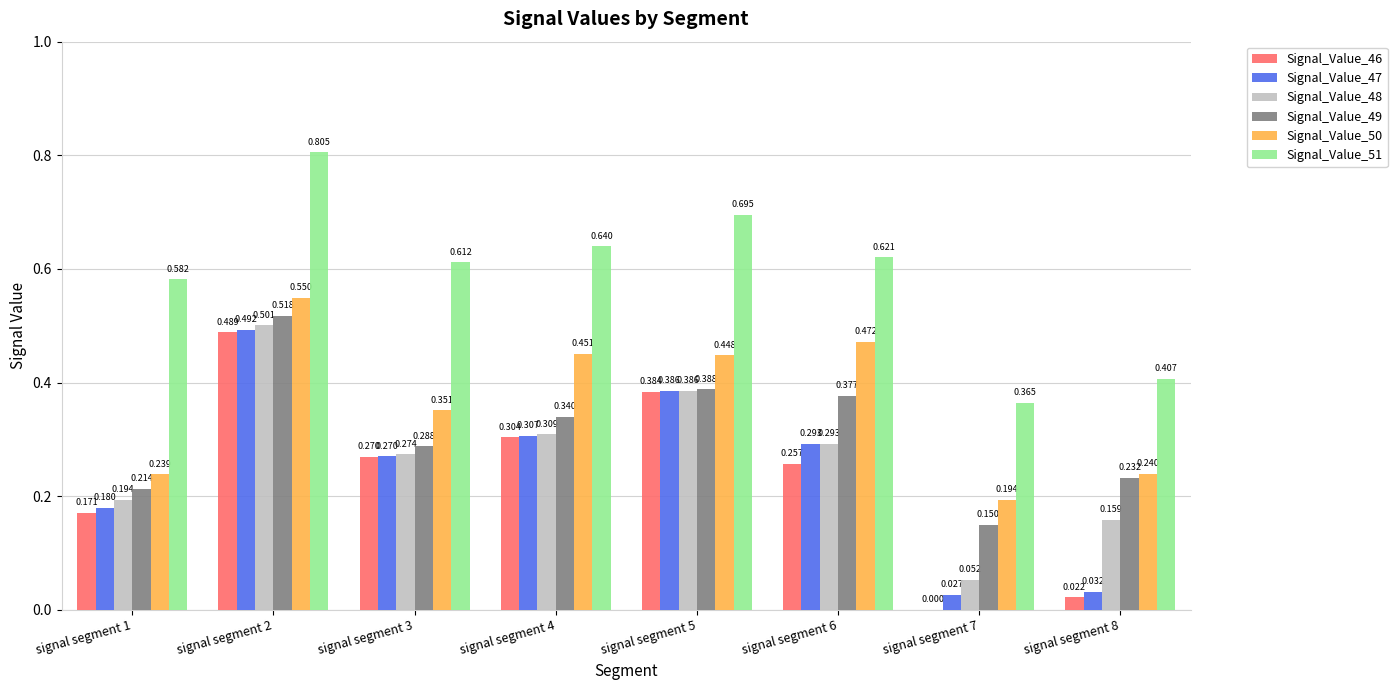

List the series in order of their peak value, highest first.

Signal_Value_51, Signal_Value_50, Signal_Value_49, Signal_Value_48, Signal_Value_47, Signal_Value_46